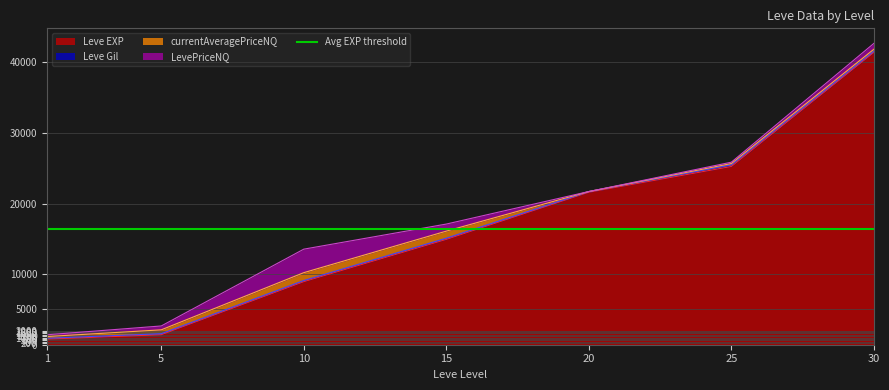

Between 5 and 30, which is larger?

30